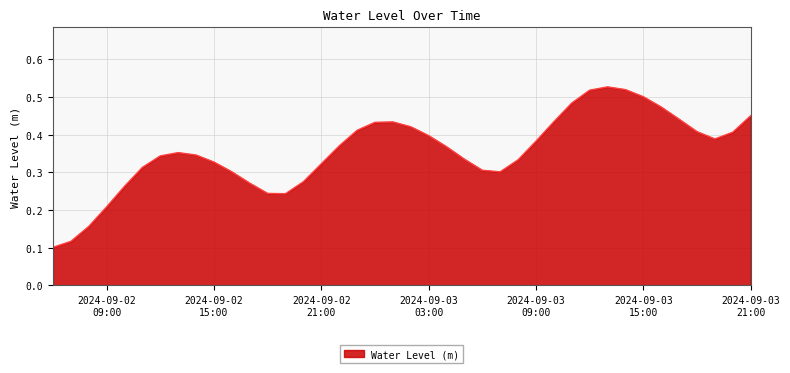

Reading left to right, transcribe all the data shown in this chart.

0.1	0.1	0.2	0.2	0.3	0.3	0.3	0.4	0.3	0.3	0.3	0.3	0.2	0.2	0.3	0.3	0.4	0.4	0.4	0.4	0.4	0.4	0.4	0.3	0.3	0.3	0.3	0.4	0.4	0.5	0.5	0.5	0.5	0.5	0.5	0.4	0.4	0.4	0.4	0.5